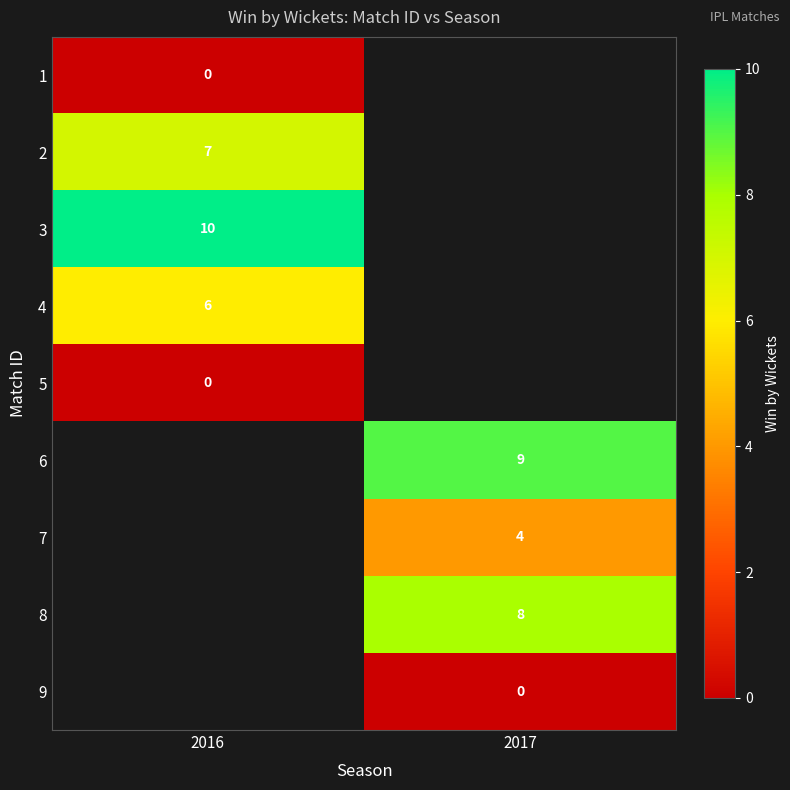

Count the number of categories in the chart.

2